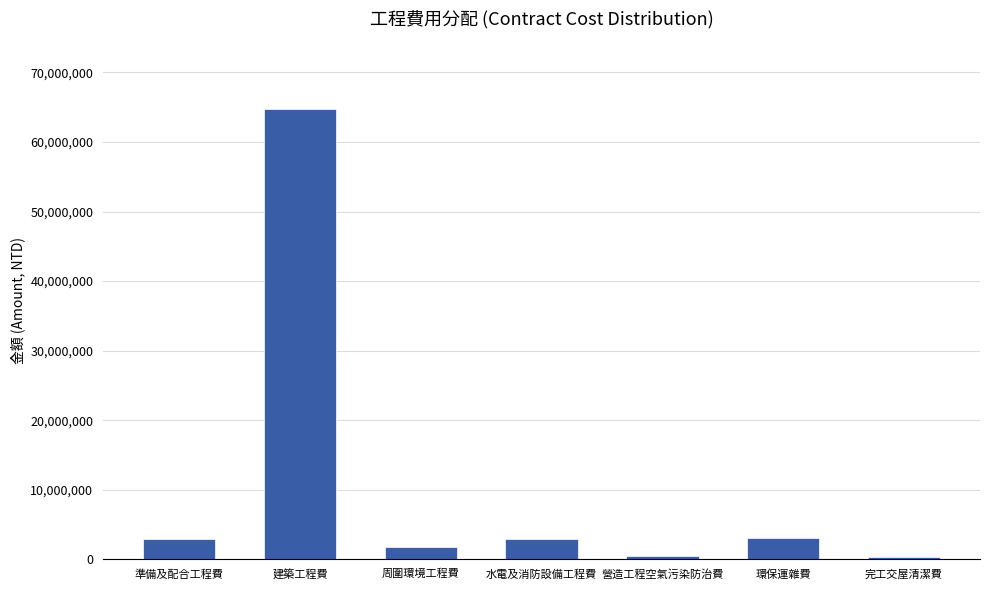

What is the label of the 1st bar from the left?

準備及配合工程費